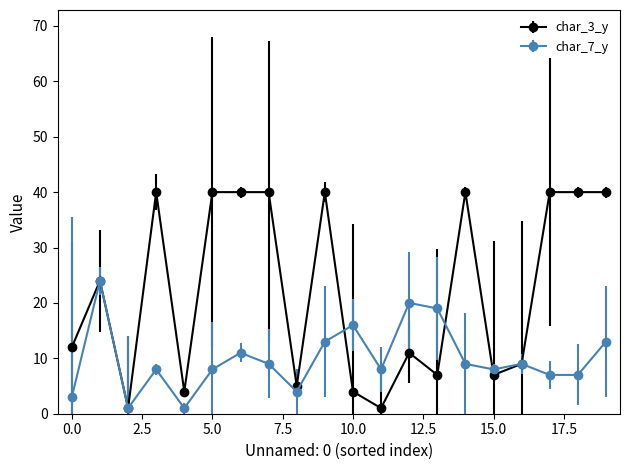

At how many categories does at least one series exceed 32?

9